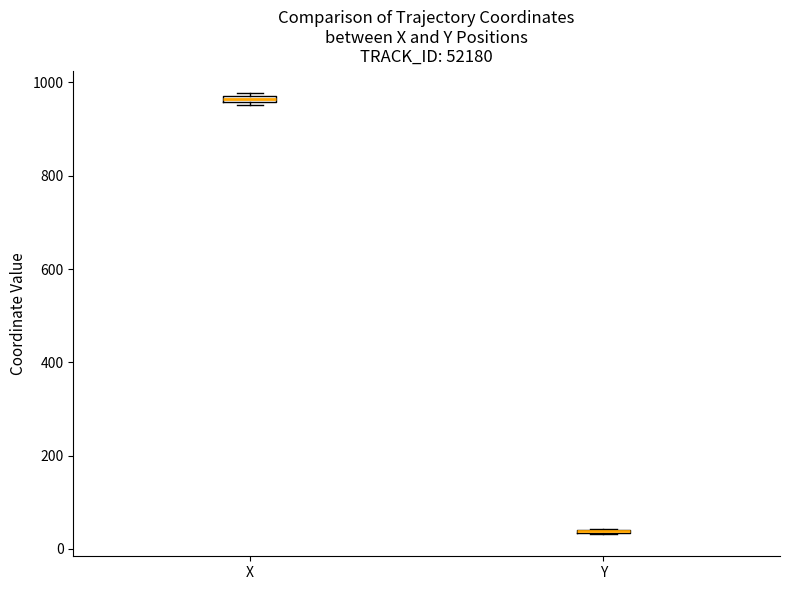

Where is the lower edge of the box for X on the y-axis? The values are not printed on the chart, so give them approximately, as read against the axis.

960